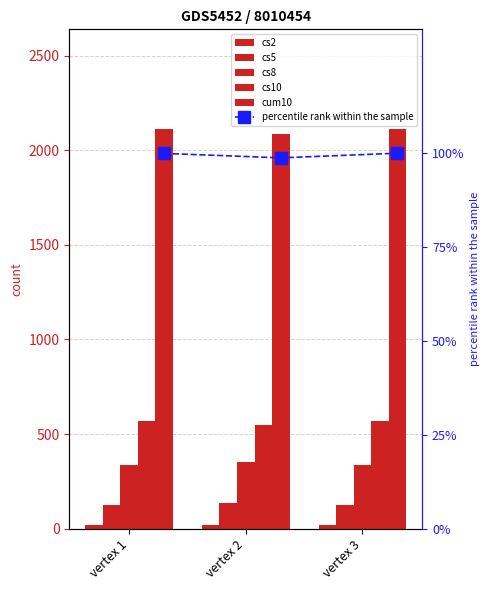

What is the value of the cum10 bar at the 3rd from the left?

2111.0